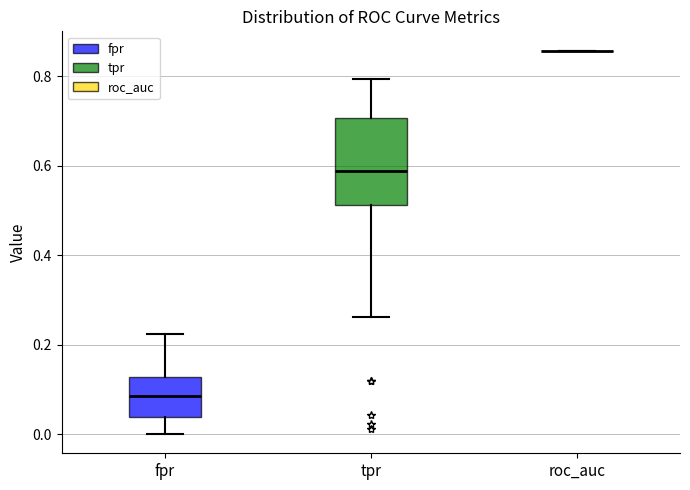

Reading left to right, read every box against the y-axis: the position of its median line, the range the box covers, and the ends of its whiskers. The values are not printed on the chart, so give them approximately, as read against the axis.

fpr: median 0.08, box 0.04 to 0.12, whiskers 0.00 to 0.22
tpr: median 0.58, box 0.52 to 0.70, whiskers 0.26 to 0.80
roc_auc: box collapsed to a line at 0.86, whiskers 0.86 to 0.86